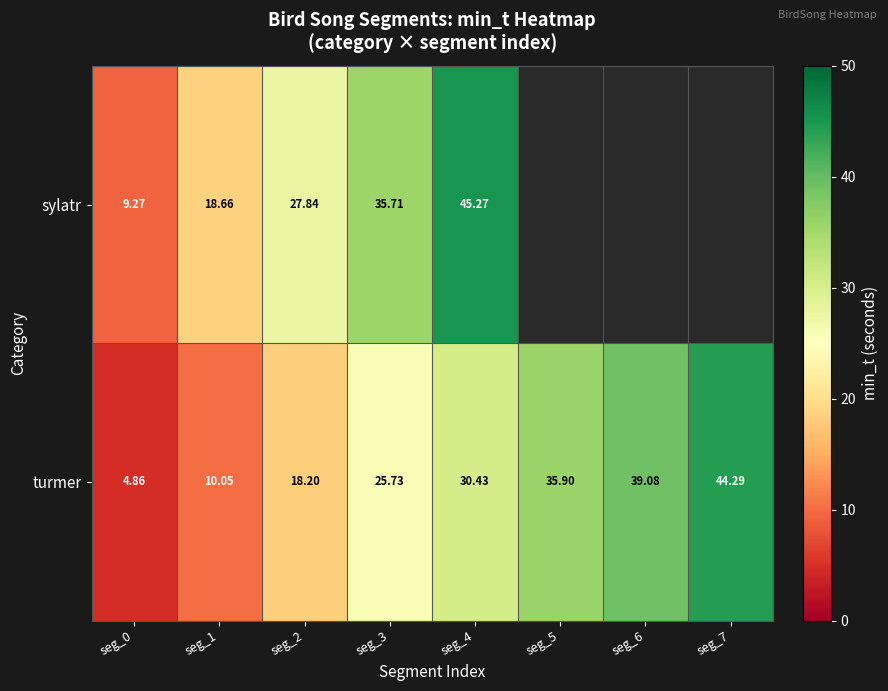

What is the total value across all series at seg_1?

28.7